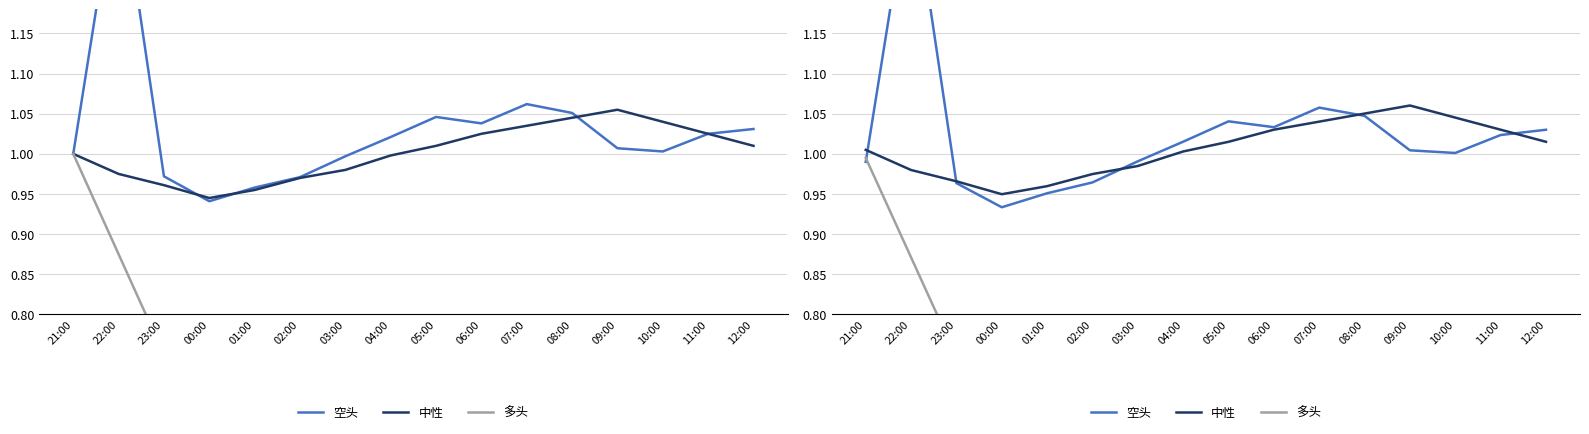

What is the average value of the 空头 series?

1.0